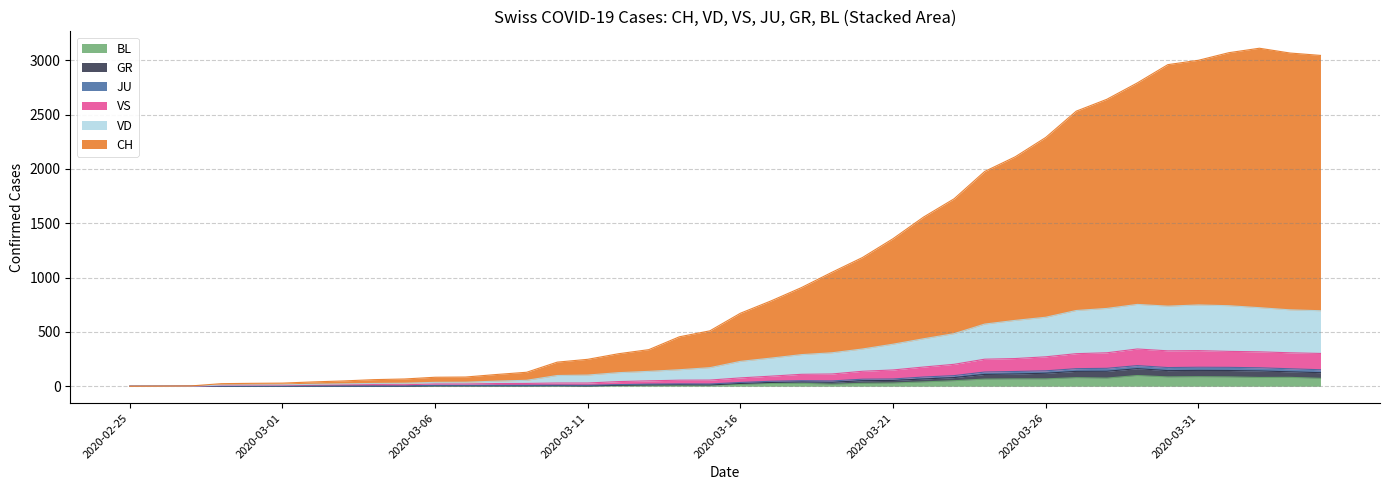

True or false: JU has a value of 0 at 2020-02-26.

True